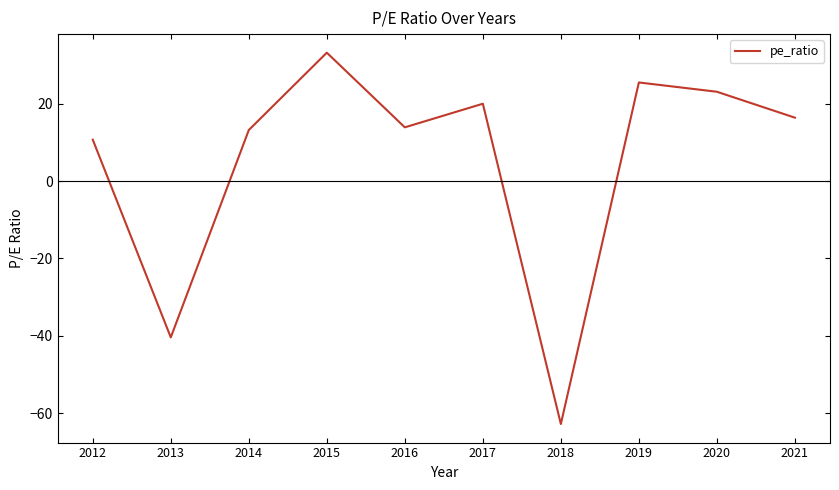

What is the sum of the values at 2012 and 2017?

30.7